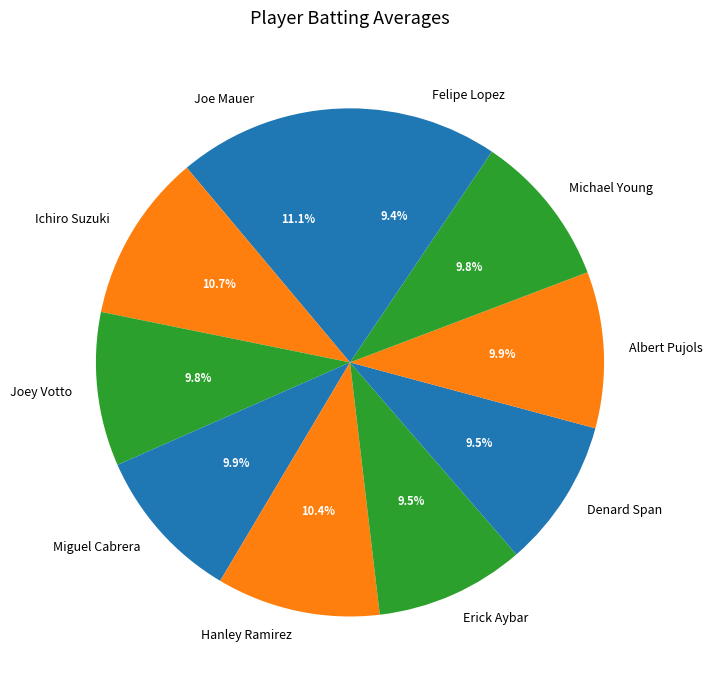

Does Hanley Ramirez account for over 50% of the chart?

No